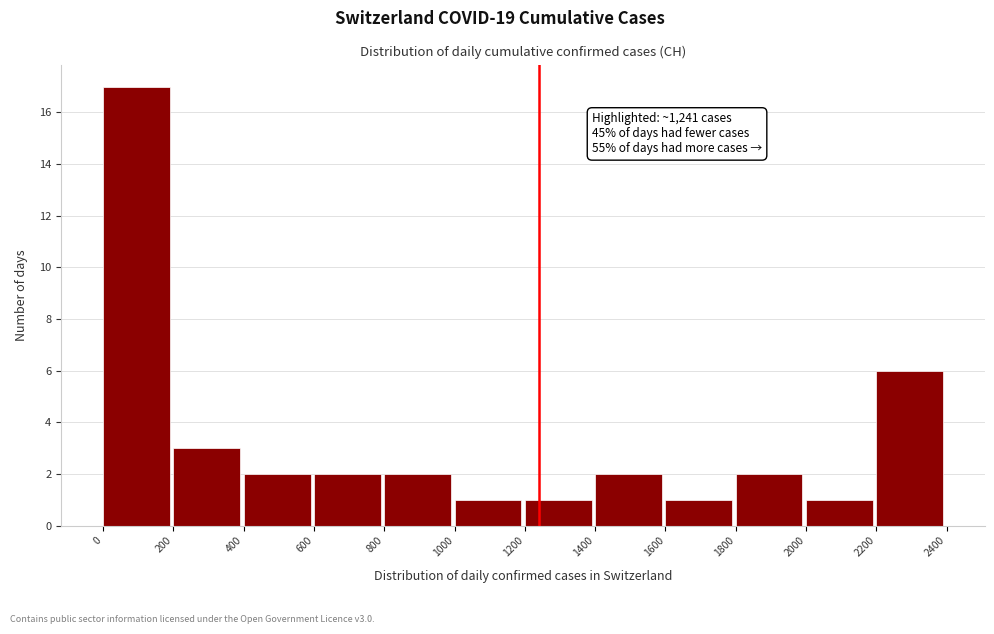

Which range on the x-axis has the tallest bar?

0 to 200